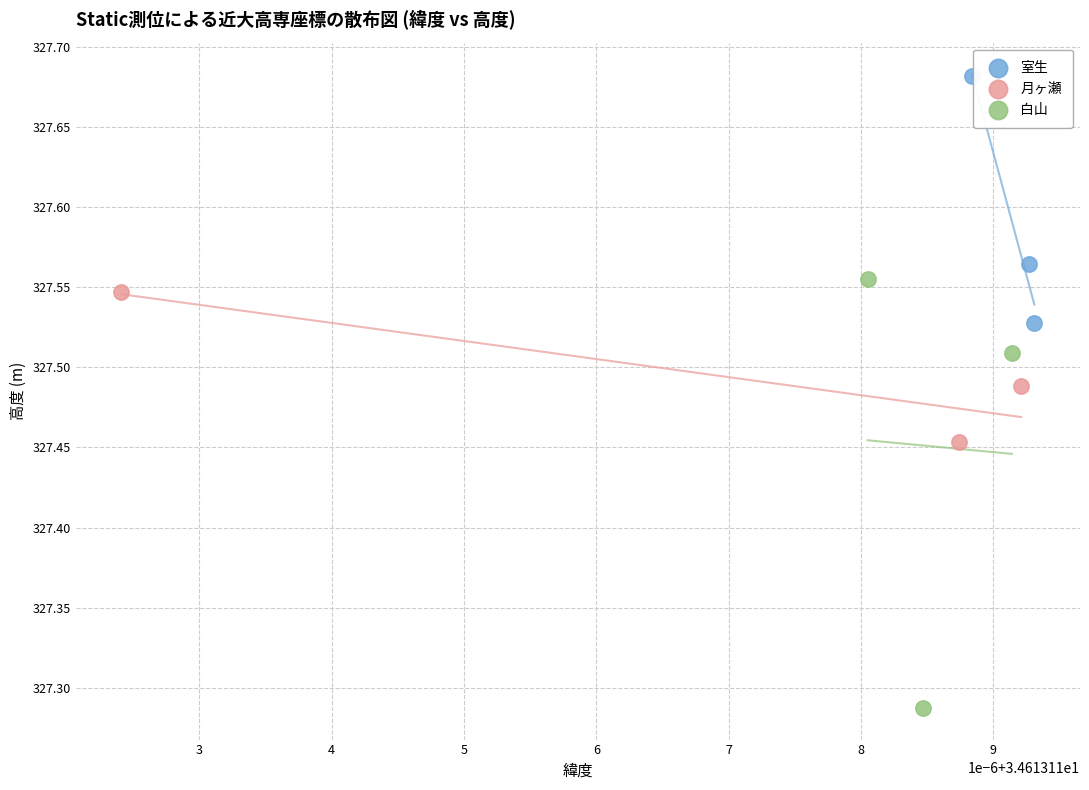

Which series has the largest Y range (max minus min)?

白山